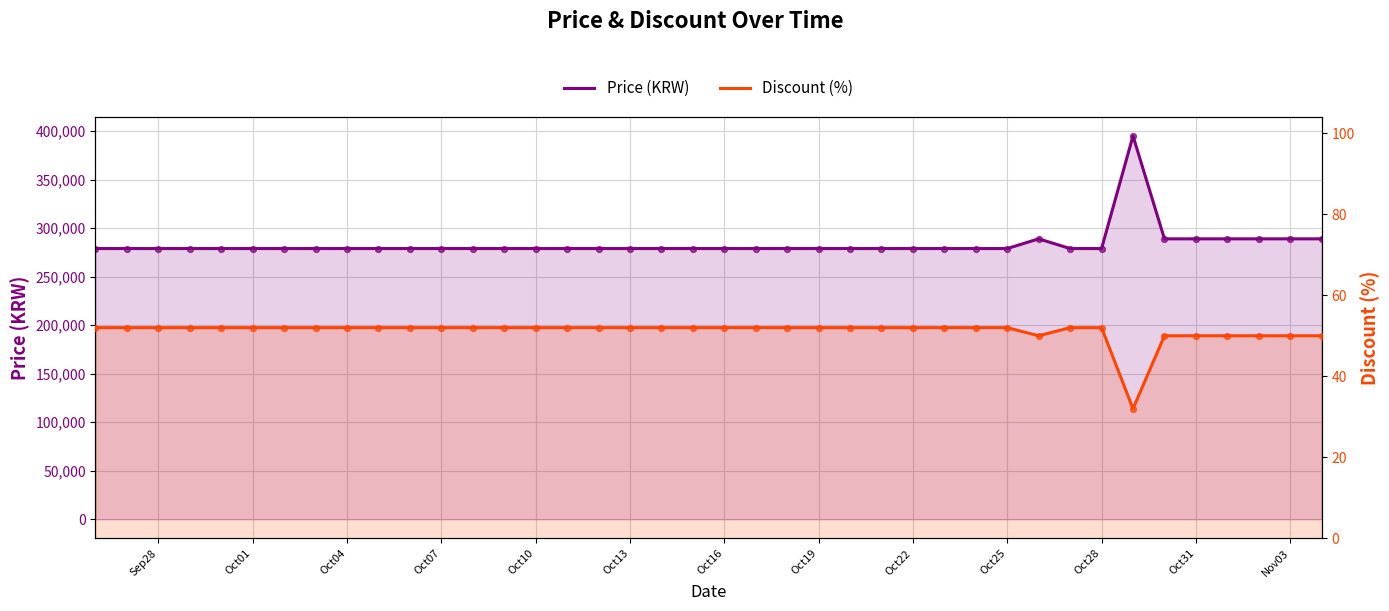

Which series contains the highest Y value?

Price (KRW)